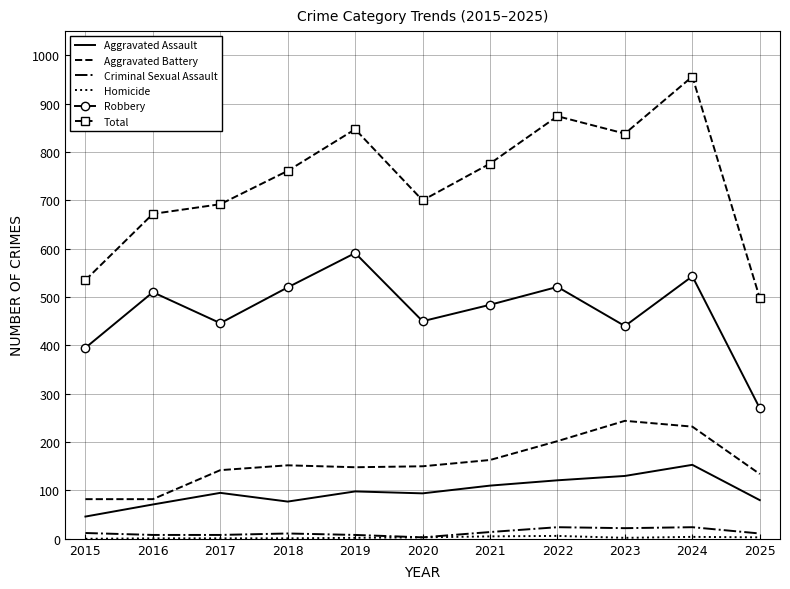

Is the value of Criminal Sexual Assault at 2019 greater than the value of Aggravated Battery at 2021?

No